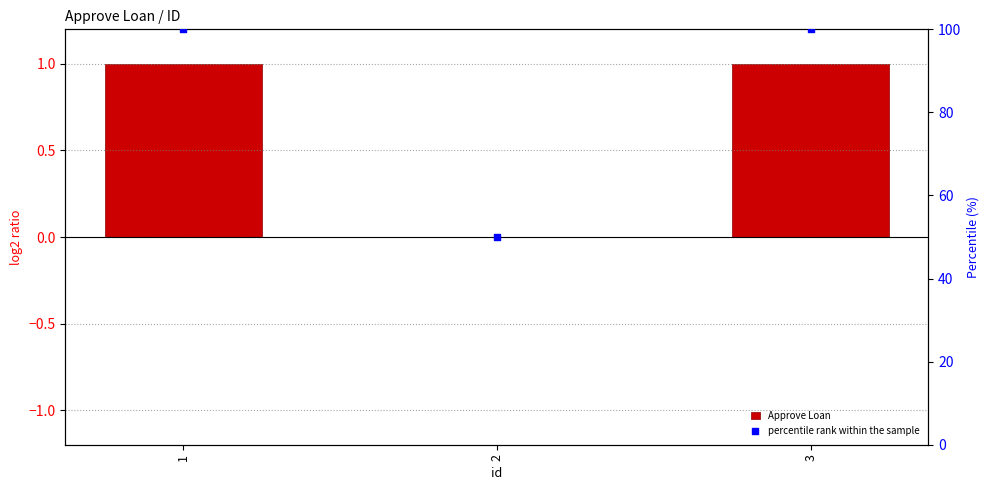

Is the value of Approve Loan at 3 greater than the value of percentile rank within the sample at 2?

No